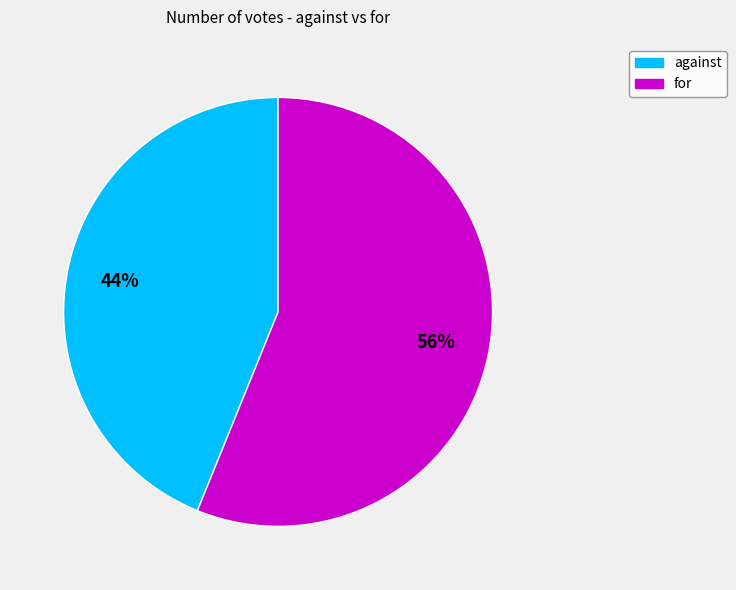

Do for and against together represent more than half of the pie?

Yes